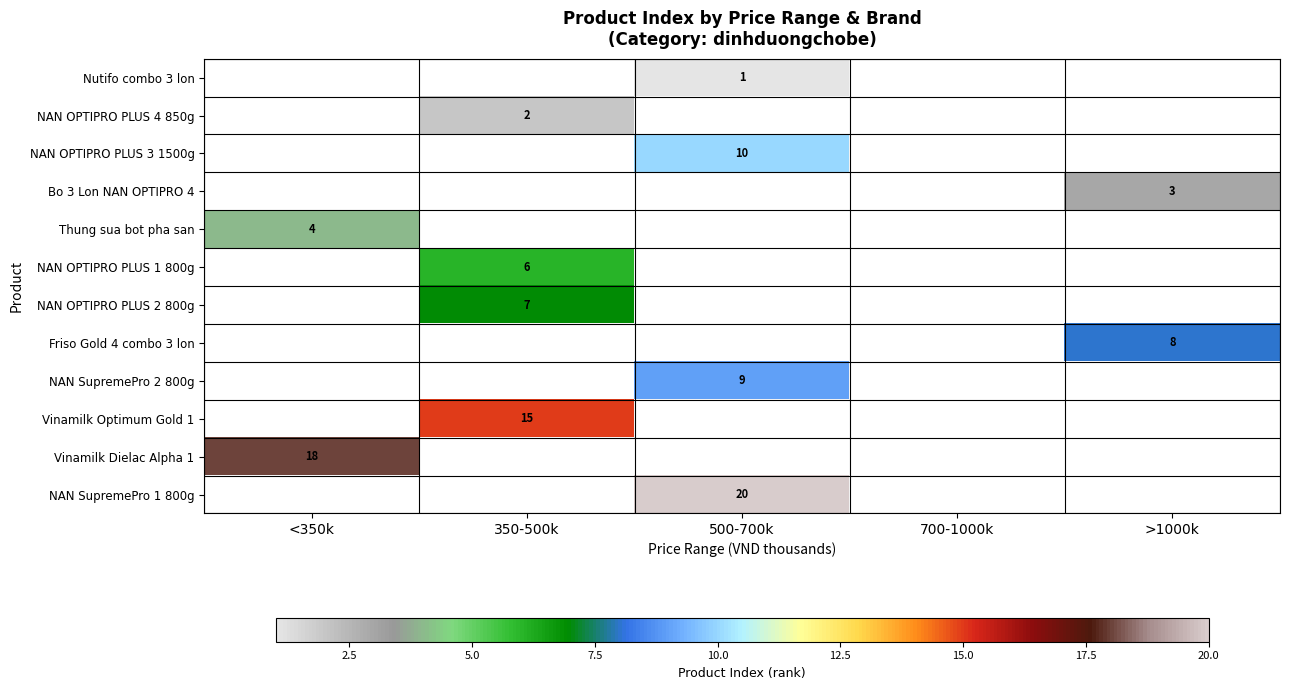

Is it true that Thung sua bot pha san equals 4 at <350k?

True